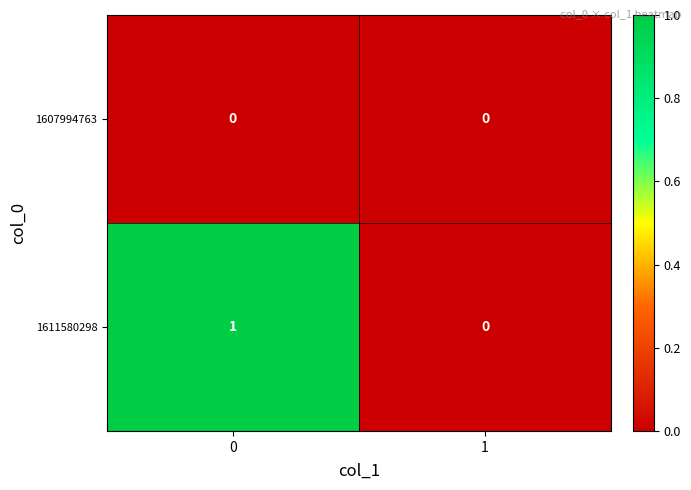

Which series changed the most between 0 and 1?

1611580298